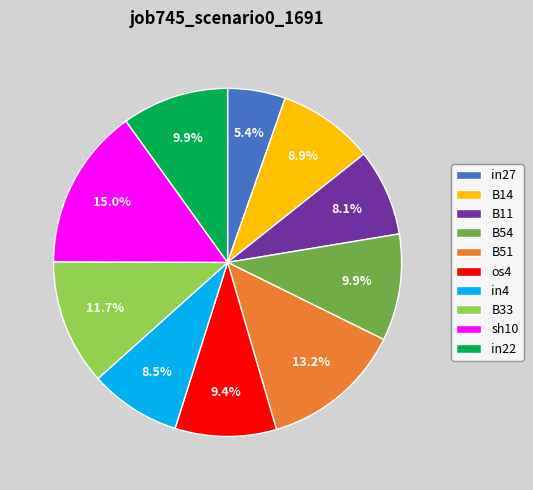

Is in27 the majority of the pie?

No